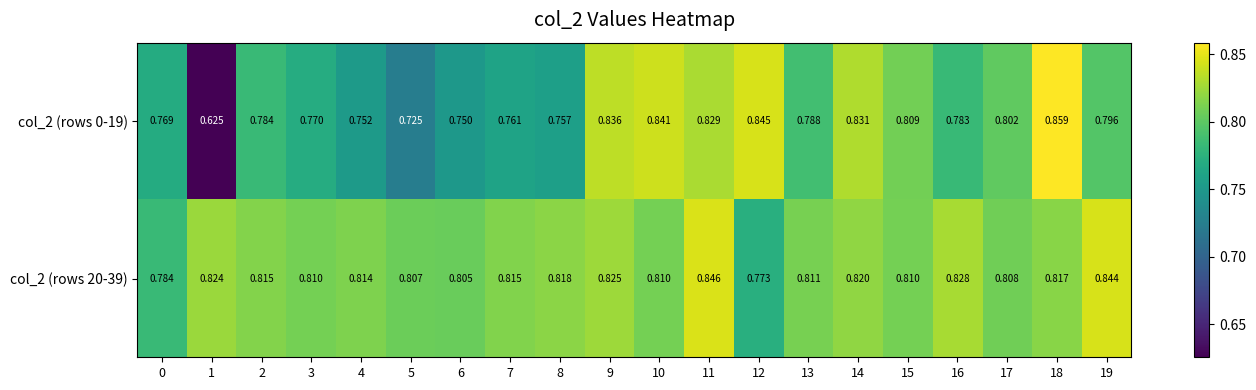

What is the maximum value shown in the chart?

0.9